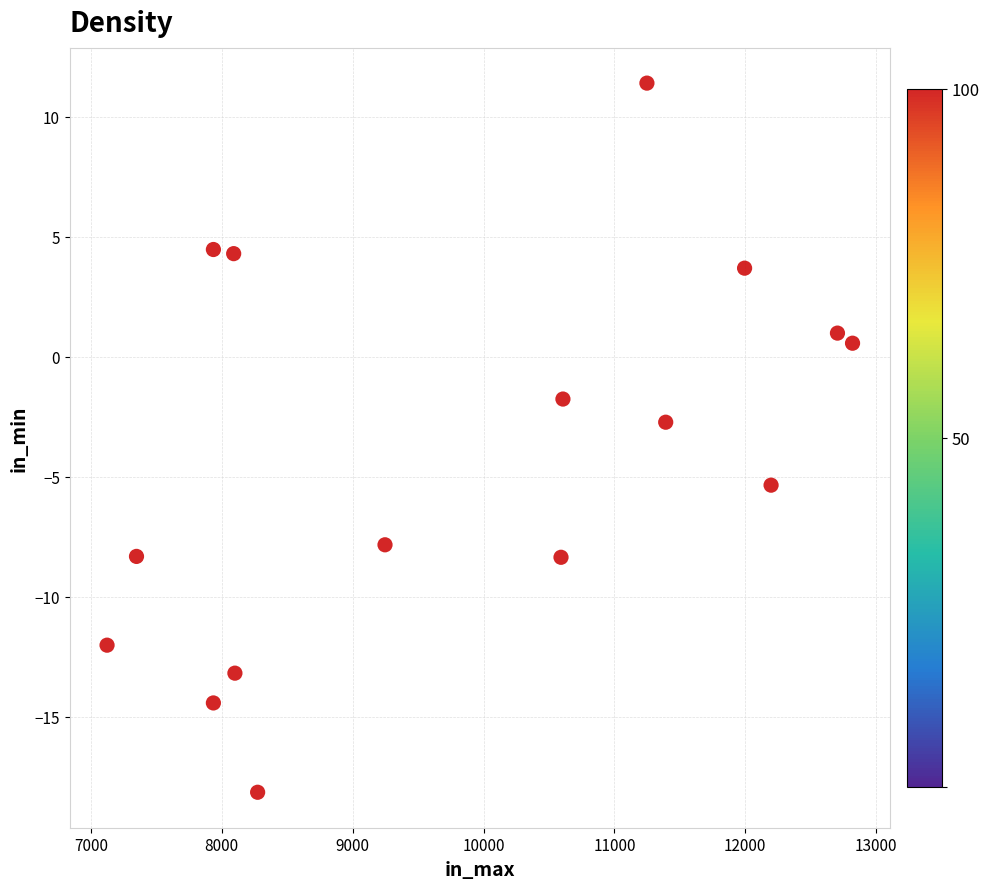

What is the range of X values (max minus min)?

5696.0